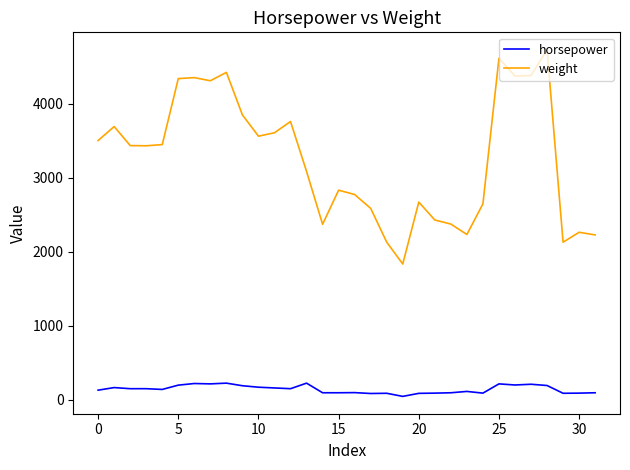

How many lines are shown in the chart?

2